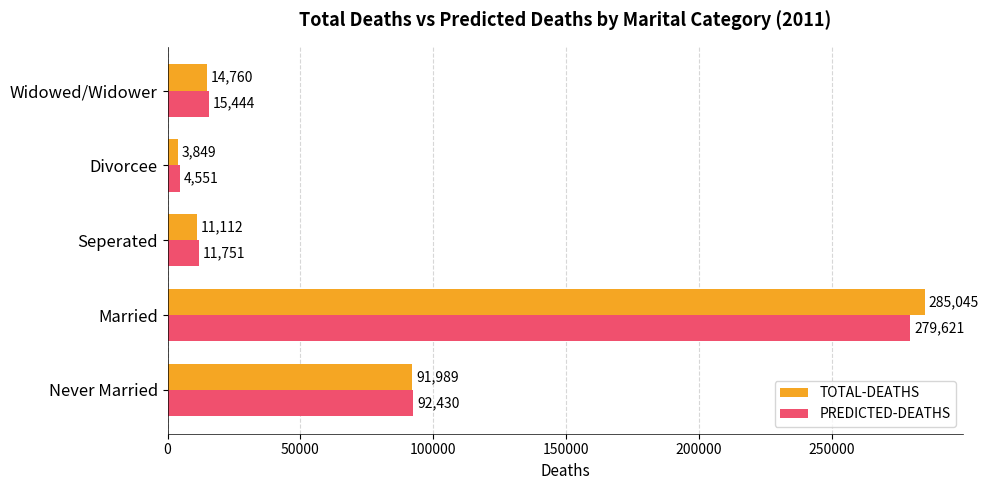

The value of PREDICTED-DEATHS at Never Married is 92430. True or false?

True